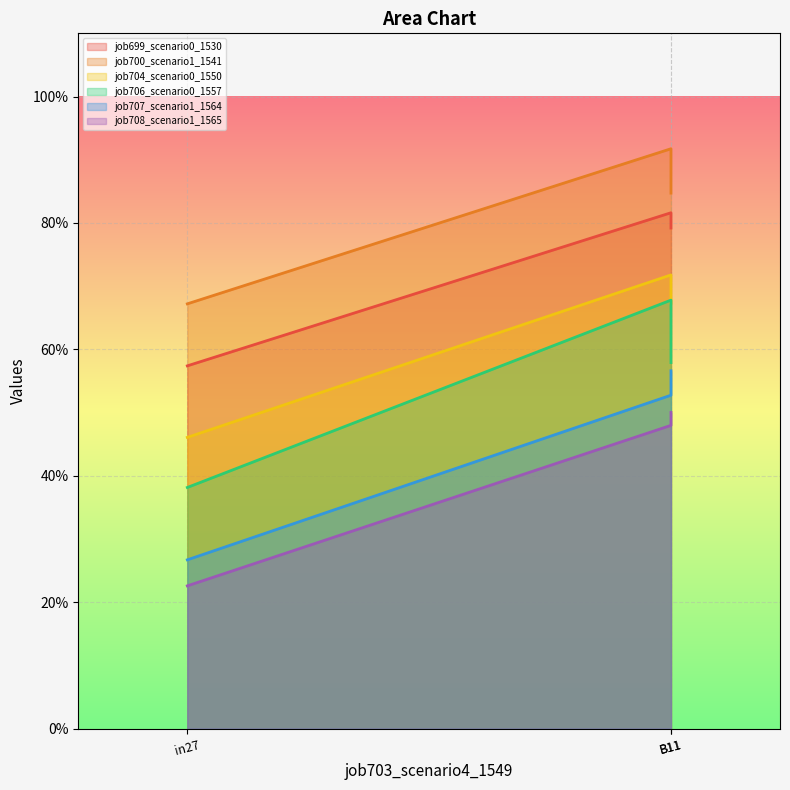

What is the maximum value for job699_scenario0_1530?

0.8